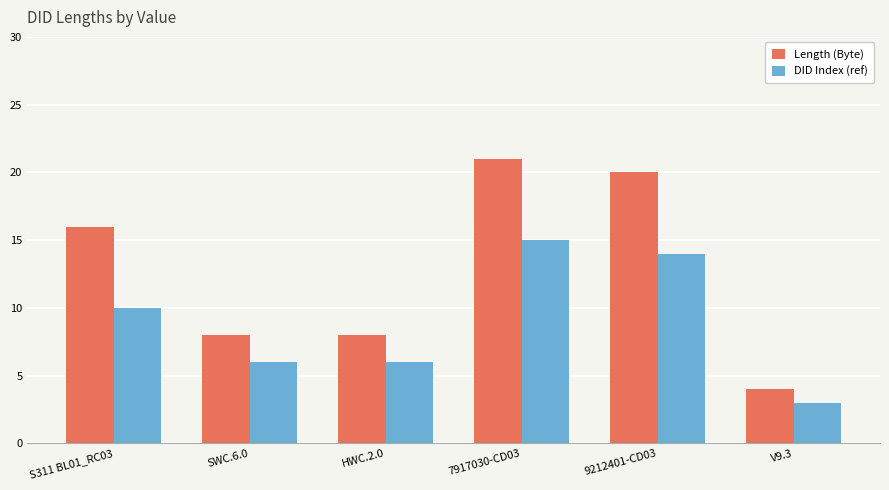

At which category does the chart reach its minimum across all series?

V9.3